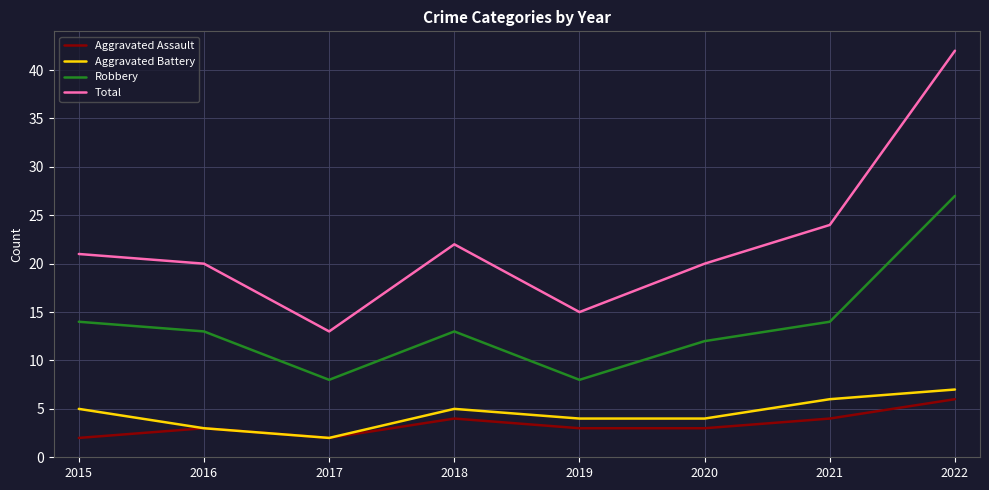

True or false: Total has more than 1 interior local peaks.

False